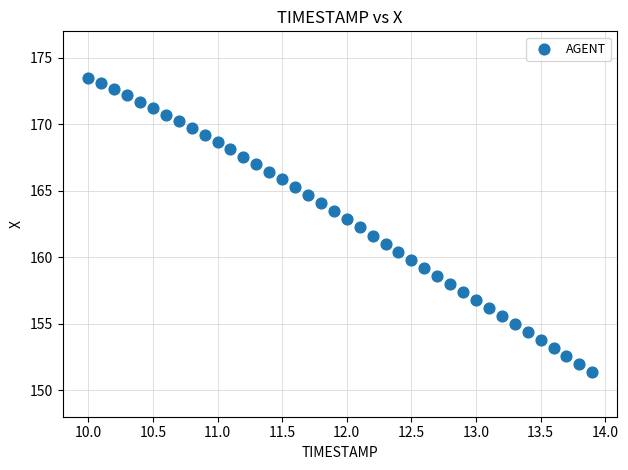

What is the range of Y values (max minus min)?

22.2